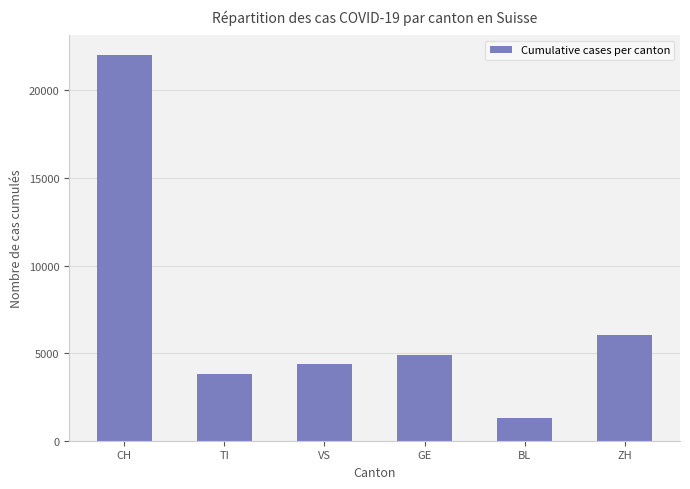

Approximately how many times larger is the value at VS compared to BL?

3.4